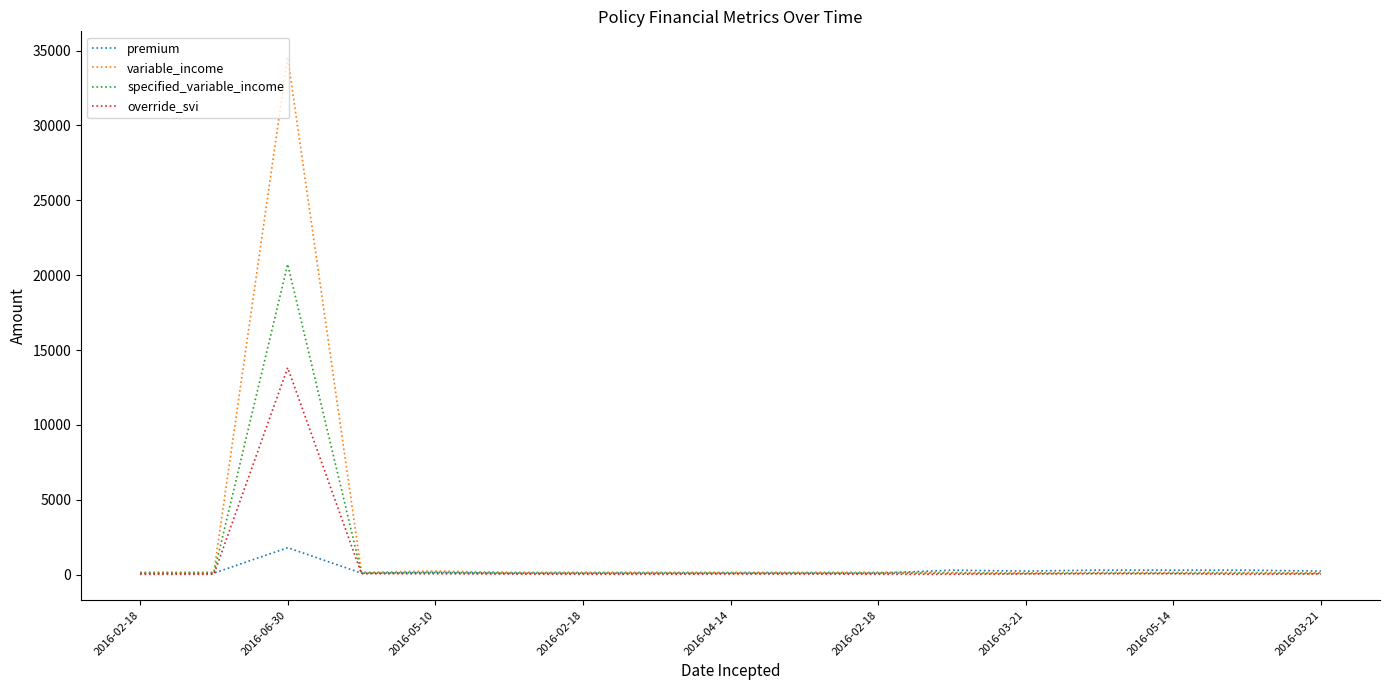

At how many categories does at least one series exceed 29987?

1